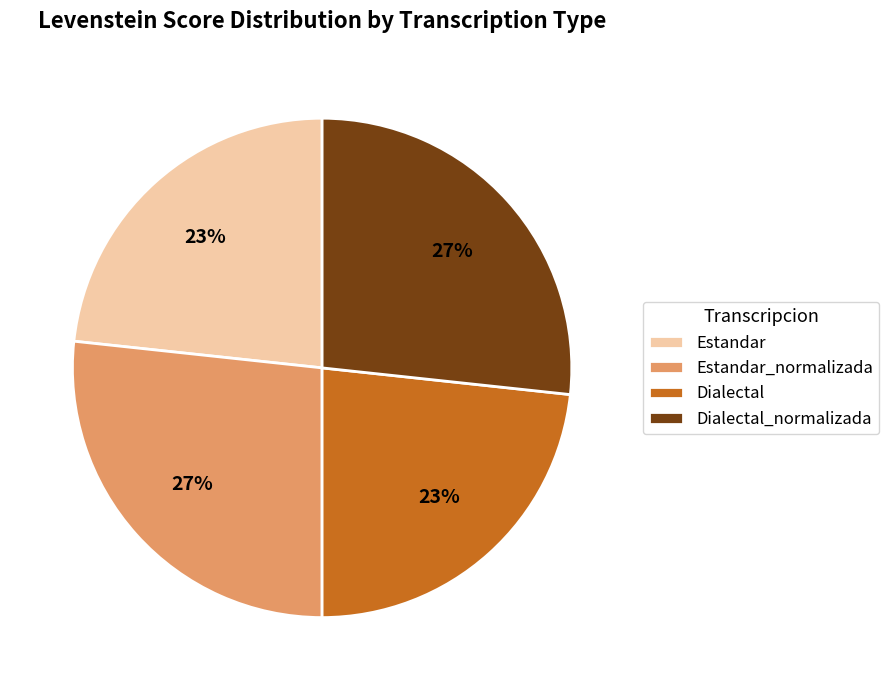

What is the ratio of the value at Estandar to the value at Dialectal?

1.0